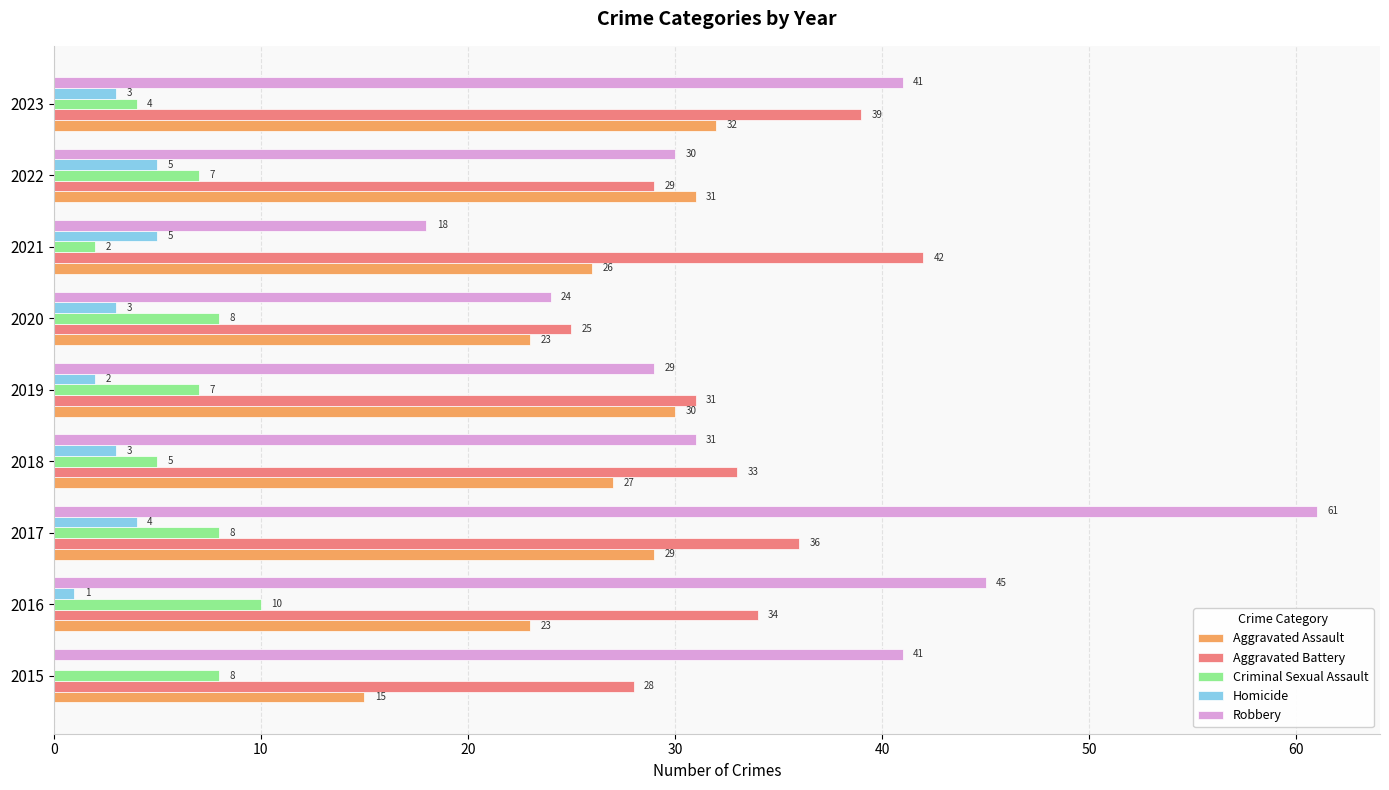

What is the maximum value shown in the chart?

61